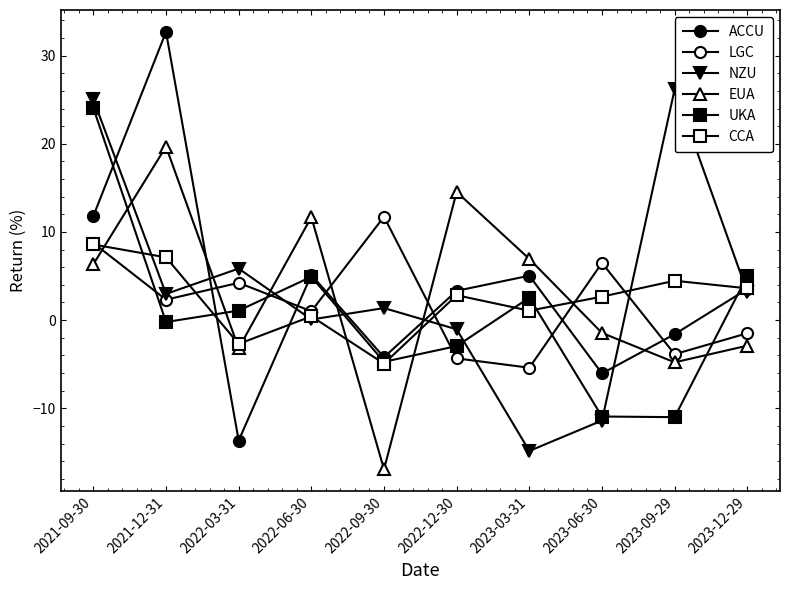

Where do CCA and EUA first cross each other?

2021-09-30 and 2021-12-31